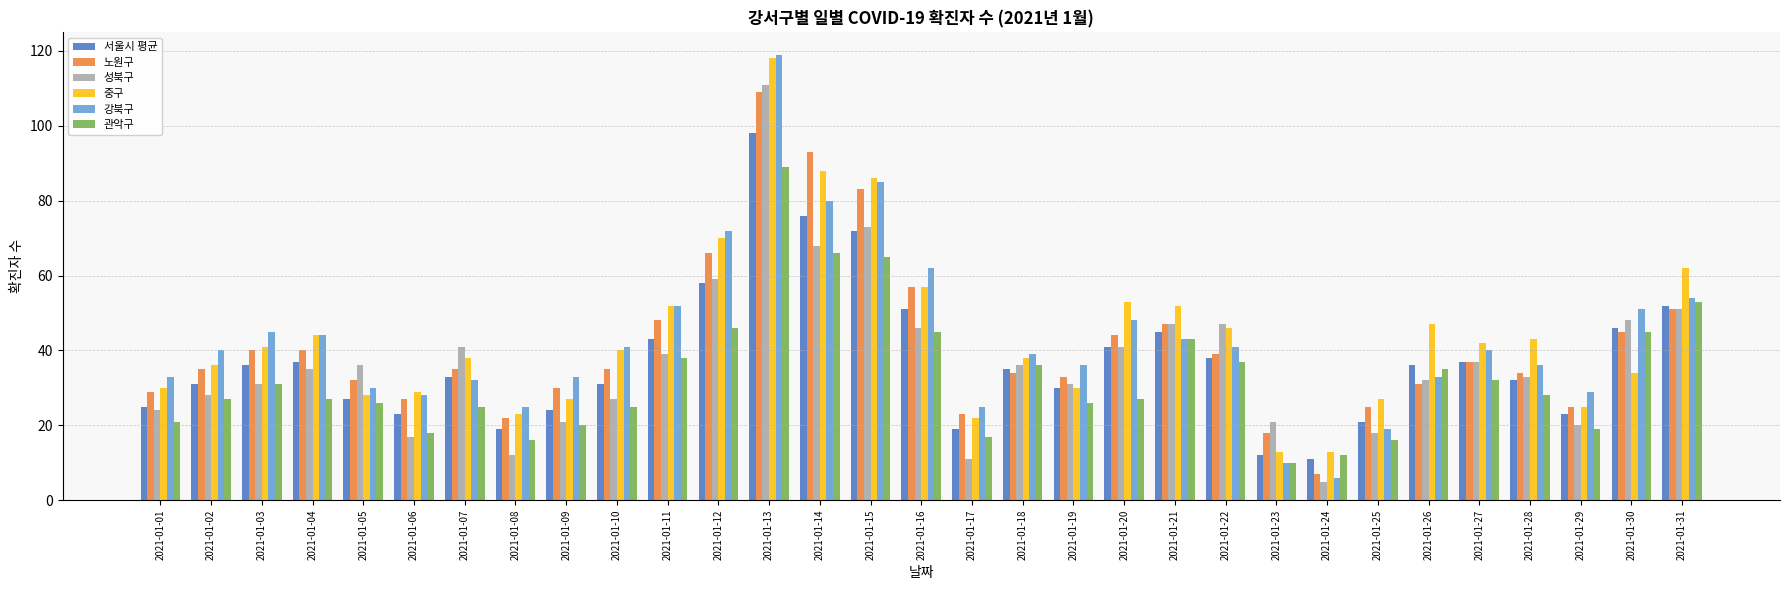

What is the value of the 강북구 bar at the 29th from the left?

29